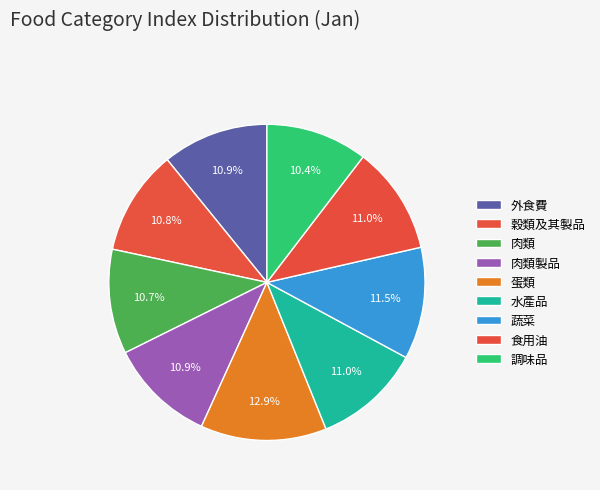

To the nearest percent, what percentage of the pie is 肉類製品?

11%